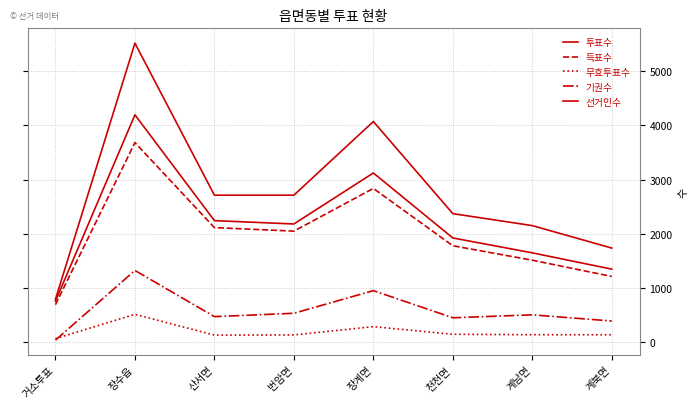

Where is the first local maximum for 선거인수?

장수읍